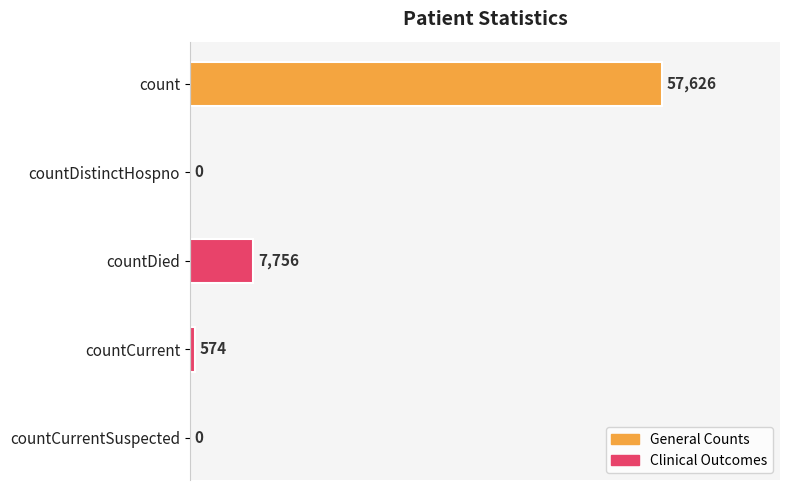

Count the number of categories in the chart.

5